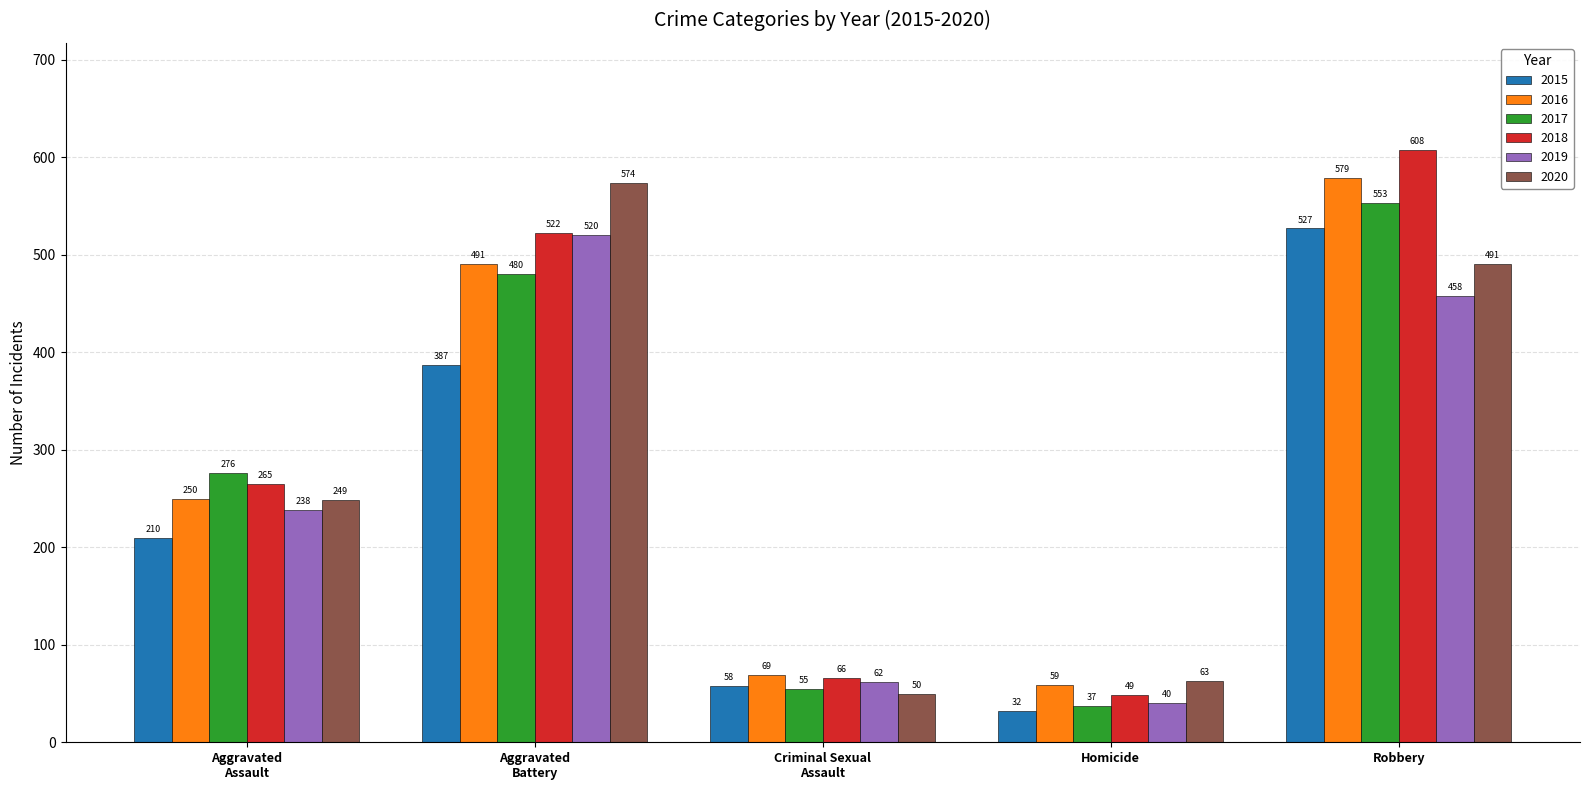

At which label is 2015 closest to 279?

Aggravated
Assault